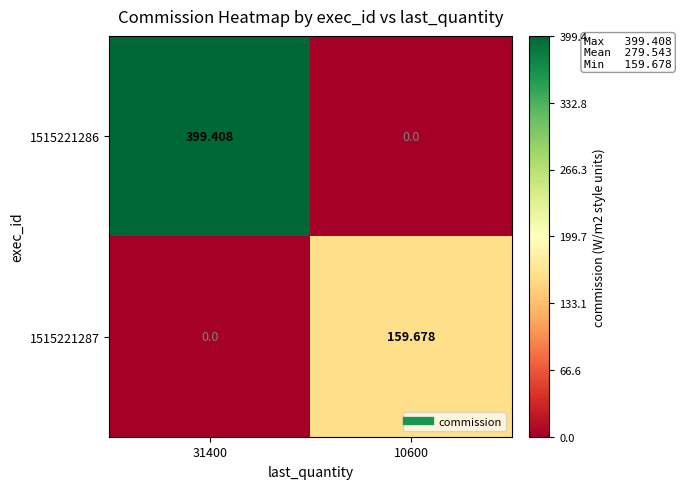

How many categories are shown in the chart?

2